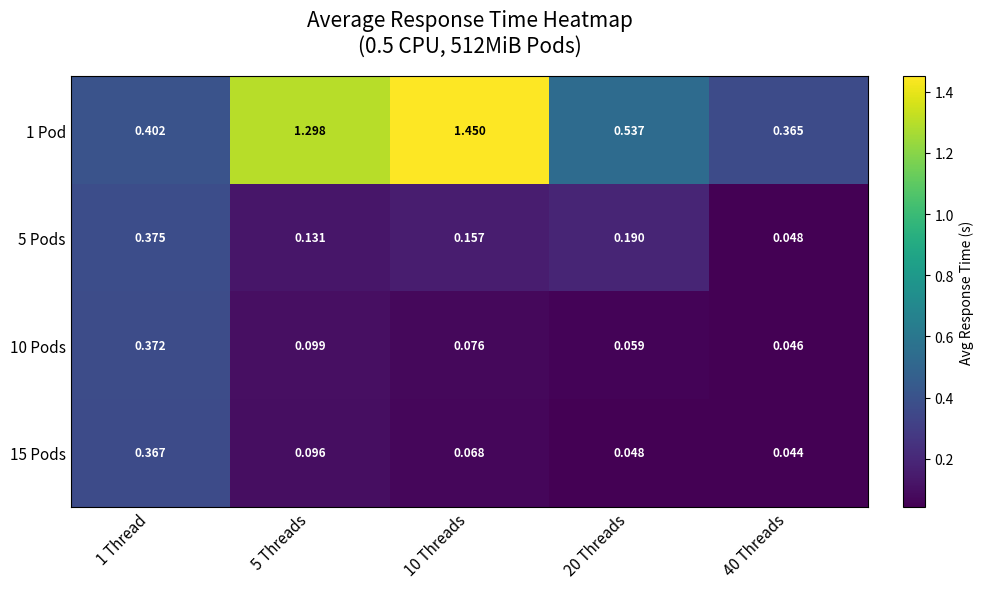

Is the value of 5 Pods at 20 Threads greater than the value of 10 Pods at 40 Threads?

Yes